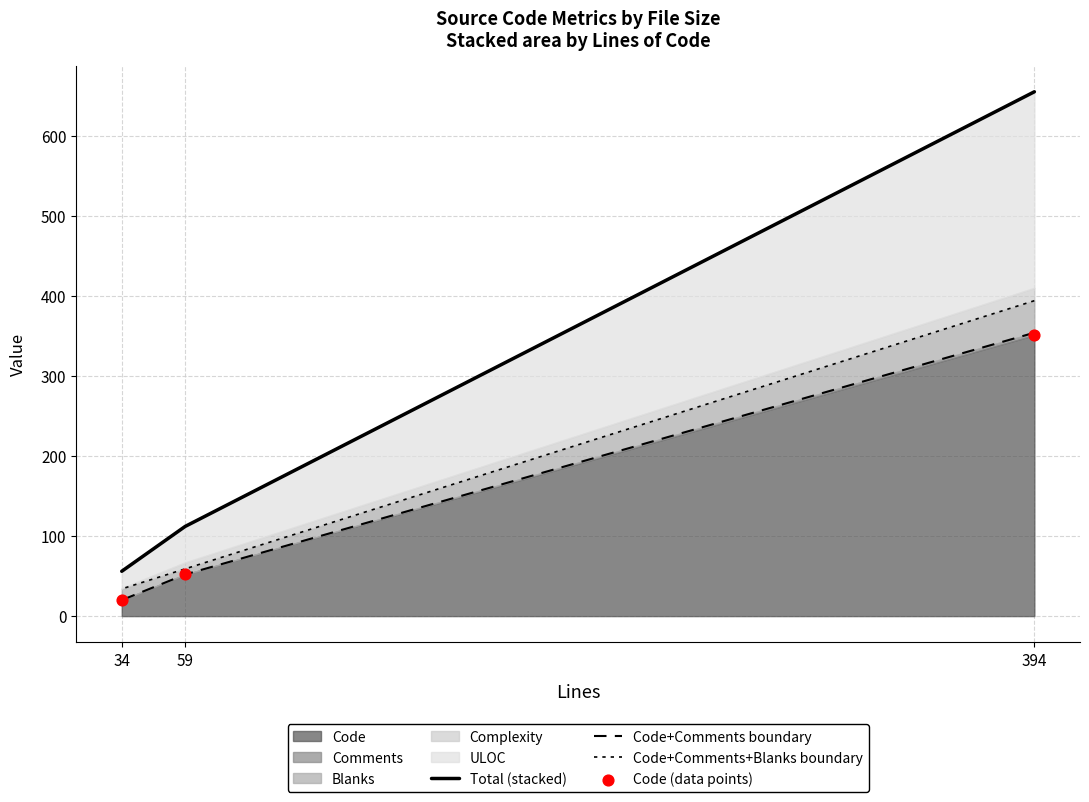

Which series contains the highest Y value?

Total (stacked)